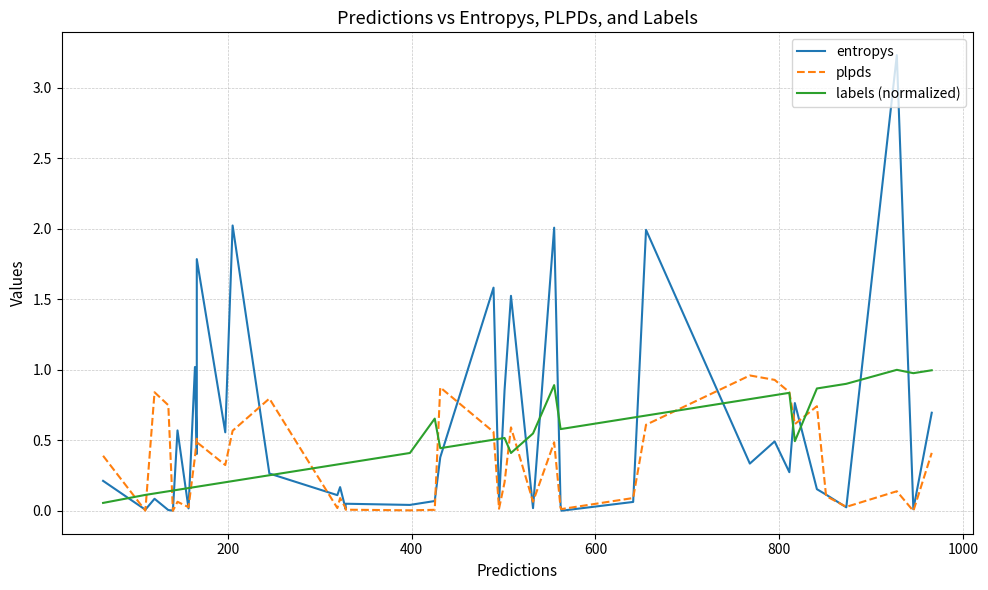

How many times do labels (normalized) and entropys cross each other?

17